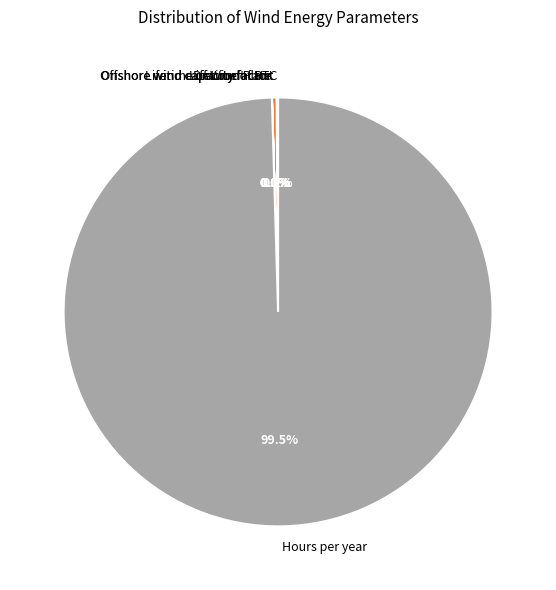

Does Hours per year represent more than half of the total?

Yes